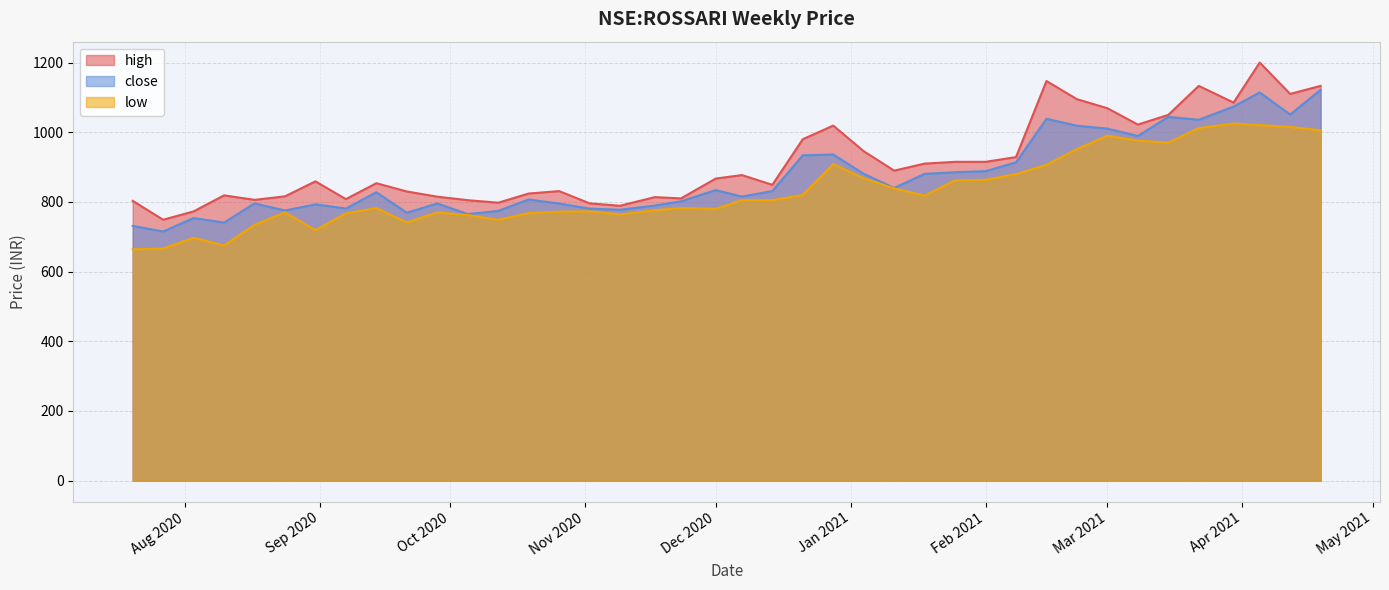

True or false: close and low intersect in this chart.

False